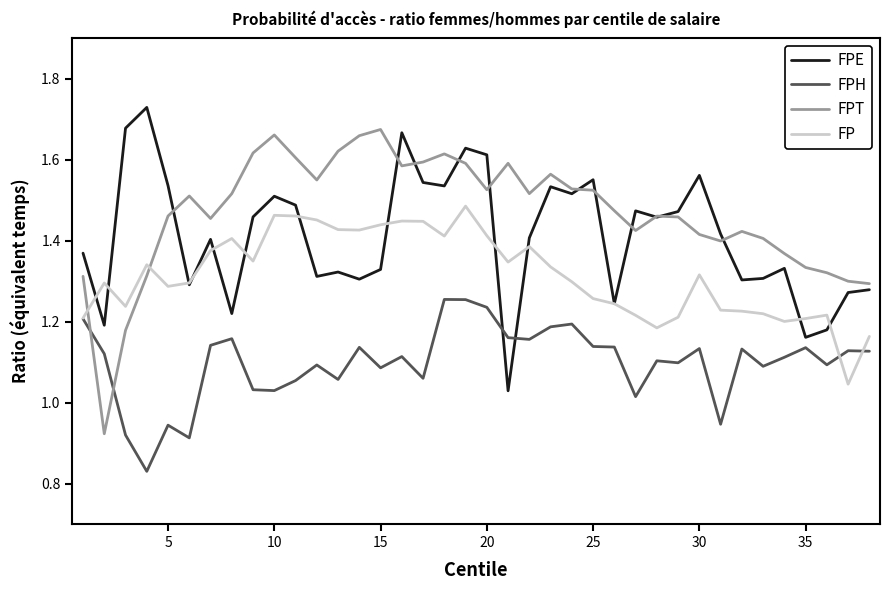

Rank the series by their average value, from lowest to highest.

FPH, FP, FPE, FPT